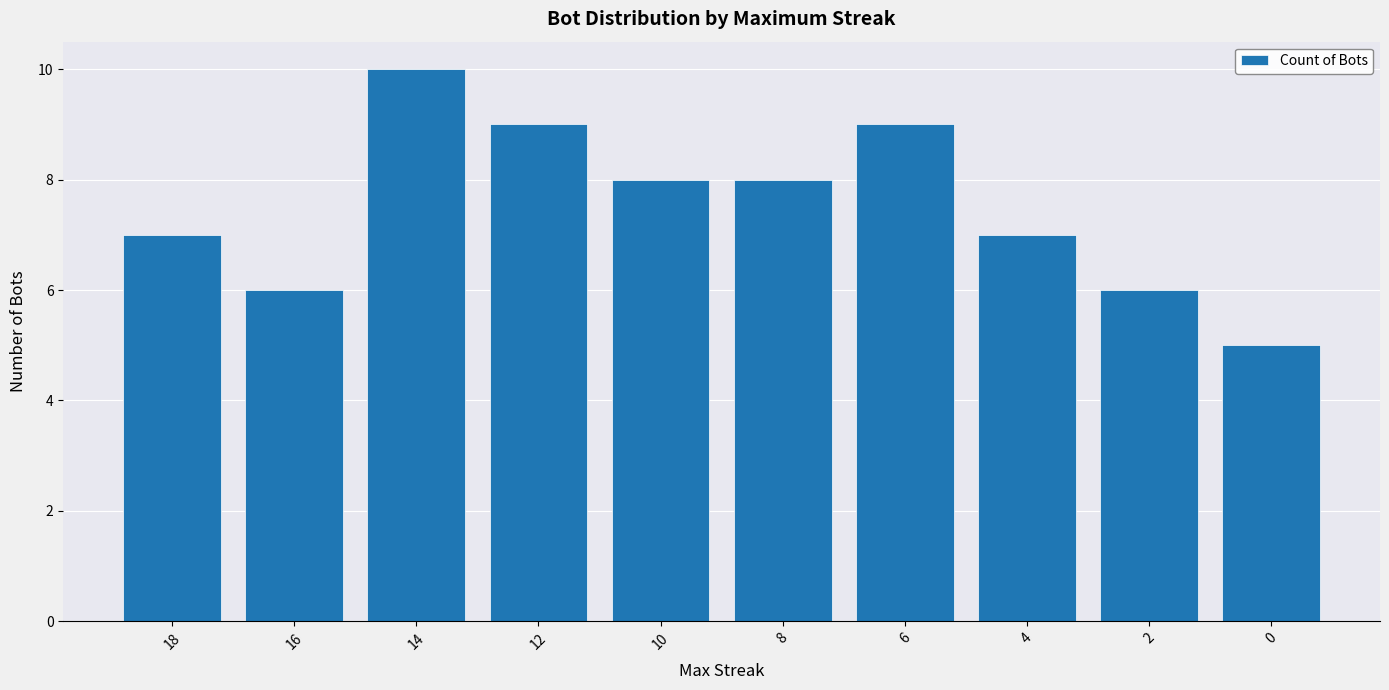

What is the sum of all values?

75